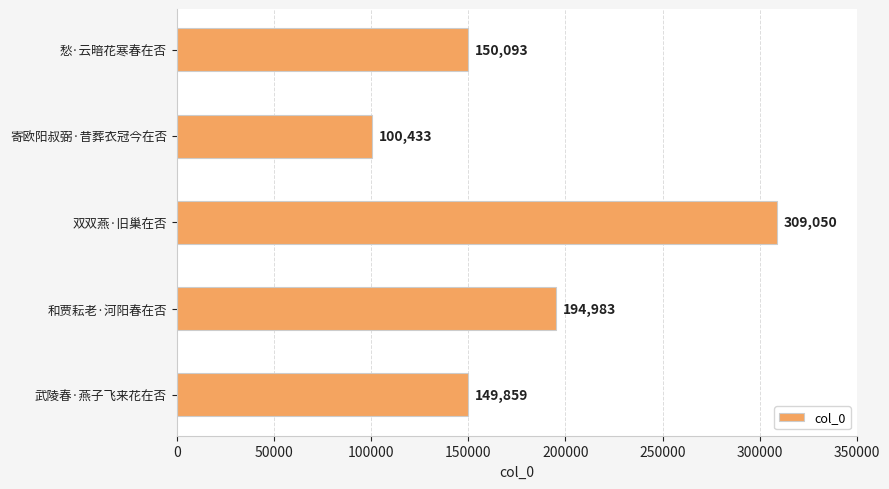

Where is the data nearest to the value 204741?

和贾耘老·河阳春在否